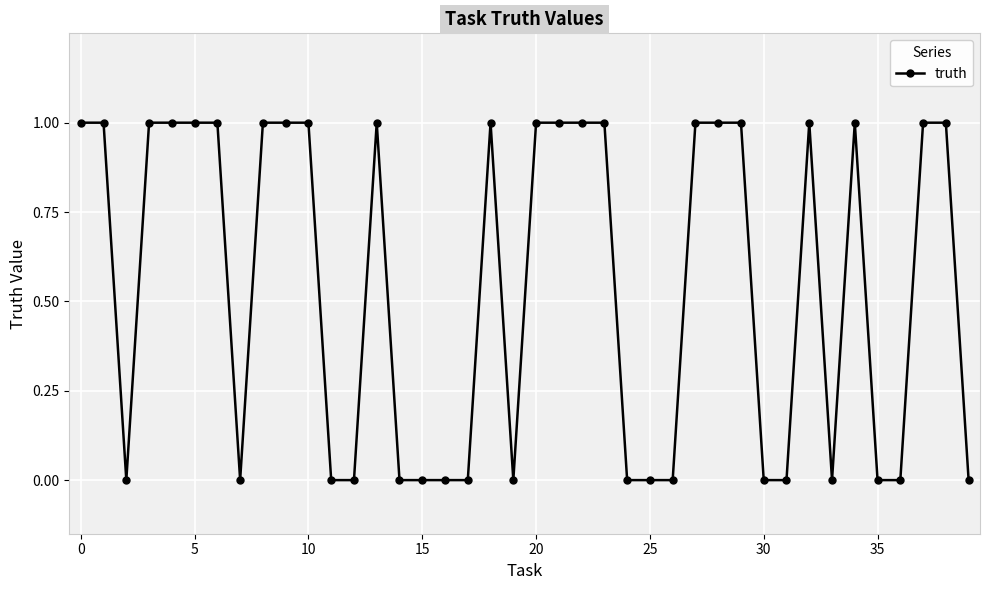

How many data points are less than 1?

18